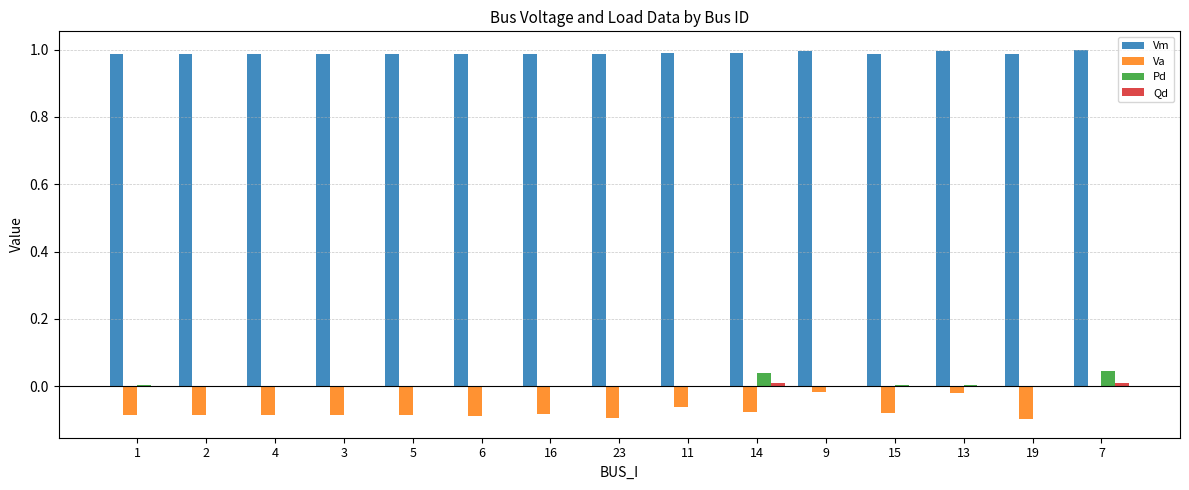

How many groups of bars are there?

15